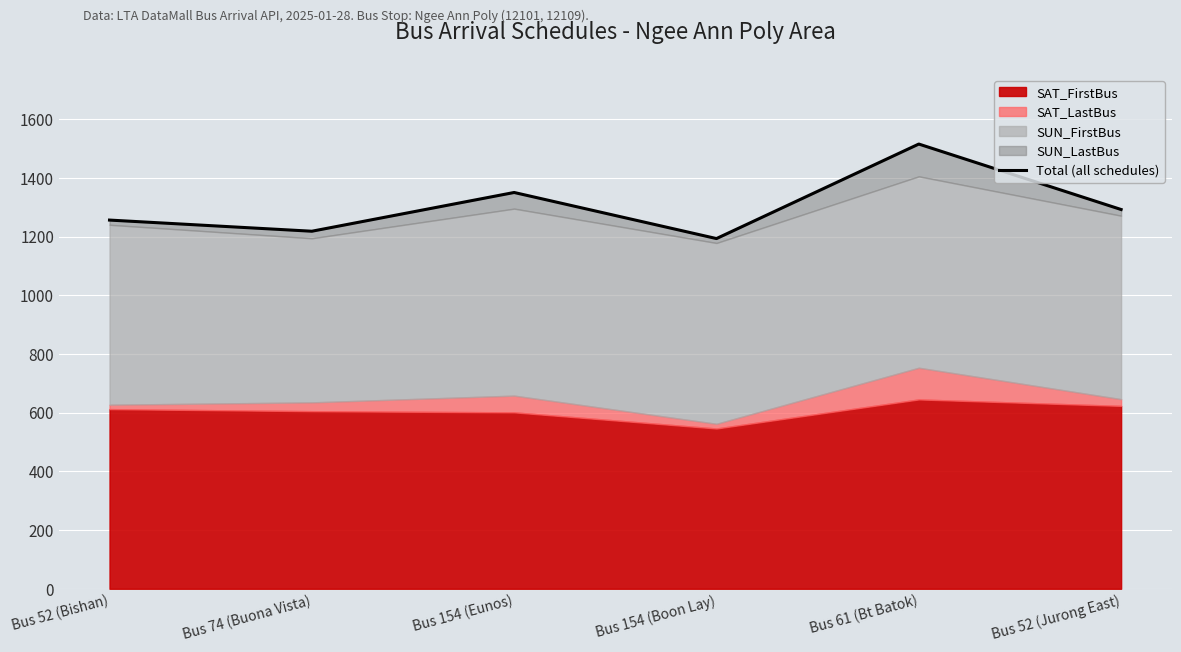

How many interior local valleys (lower than both neighbors) does the data have?

2